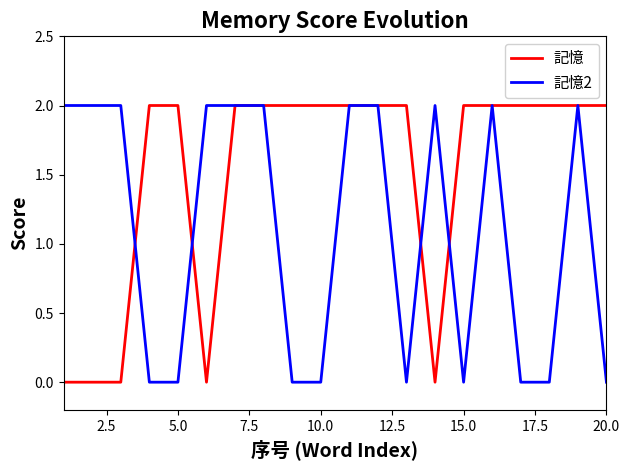

How many lines are shown in the chart?

2